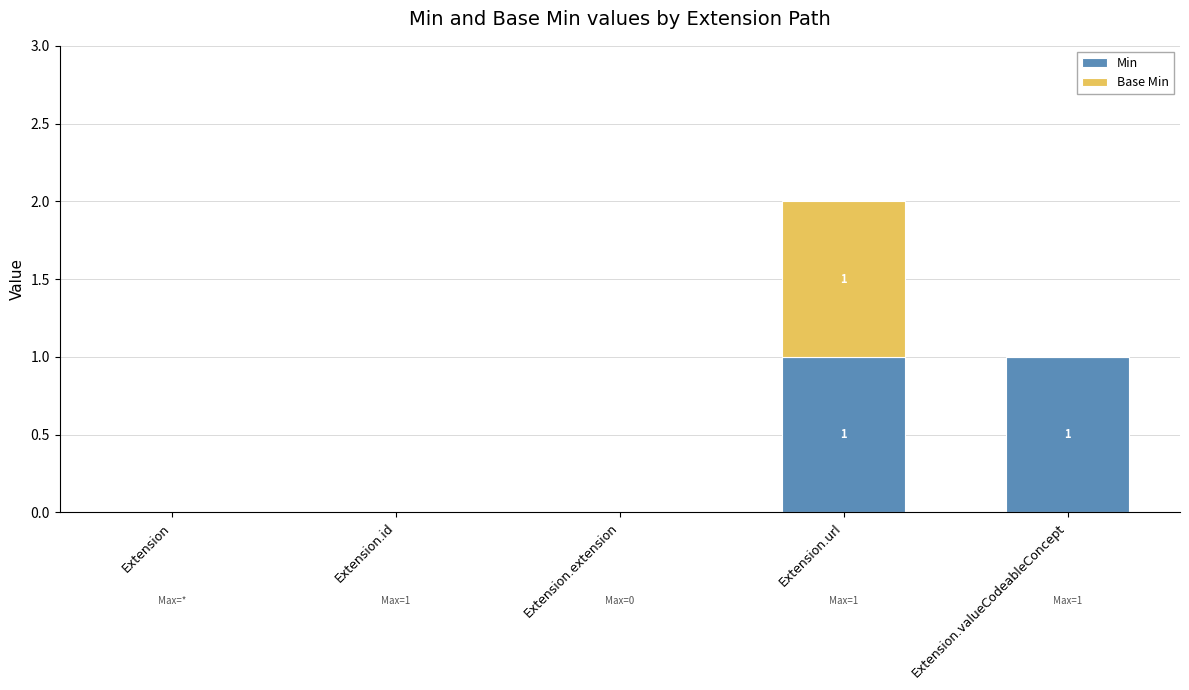

The Min series shows 0 at Extension.extension. True or false?

True